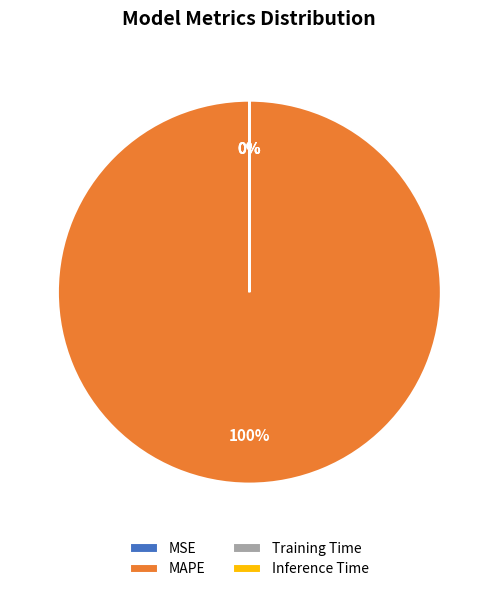

What percentage is the MAPE slice, to the nearest percent?

100%